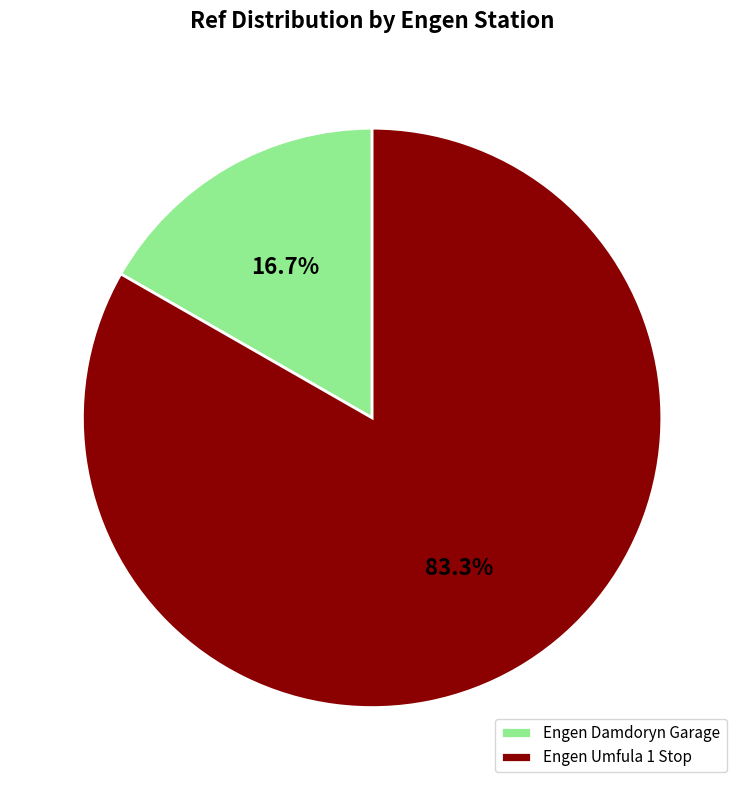

To the nearest percent, what is the combined percentage of Engen Damdoryn Garage and Engen Umfula 1 Stop?

100%